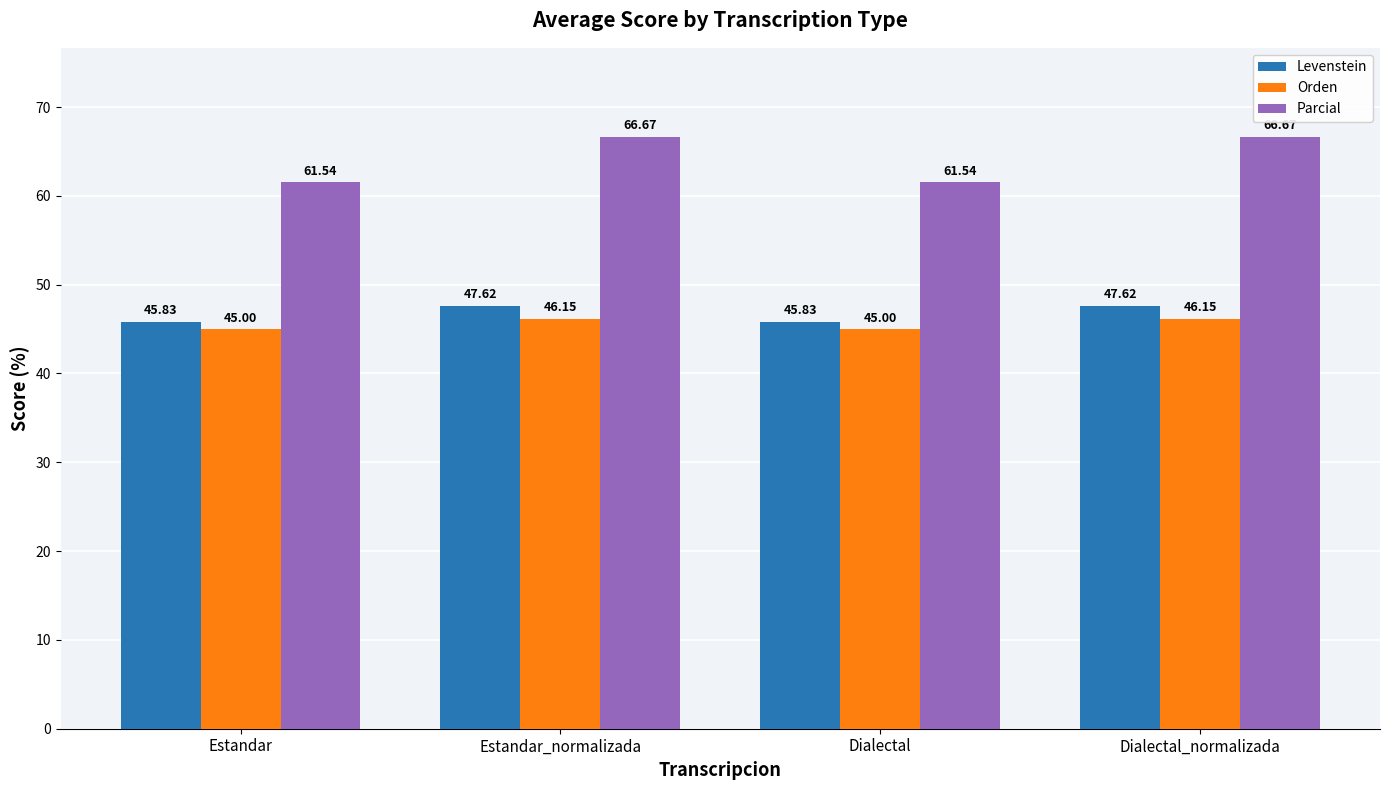

Rank the series by their maximum value, from lowest to highest.

Orden, Levenstein, Parcial